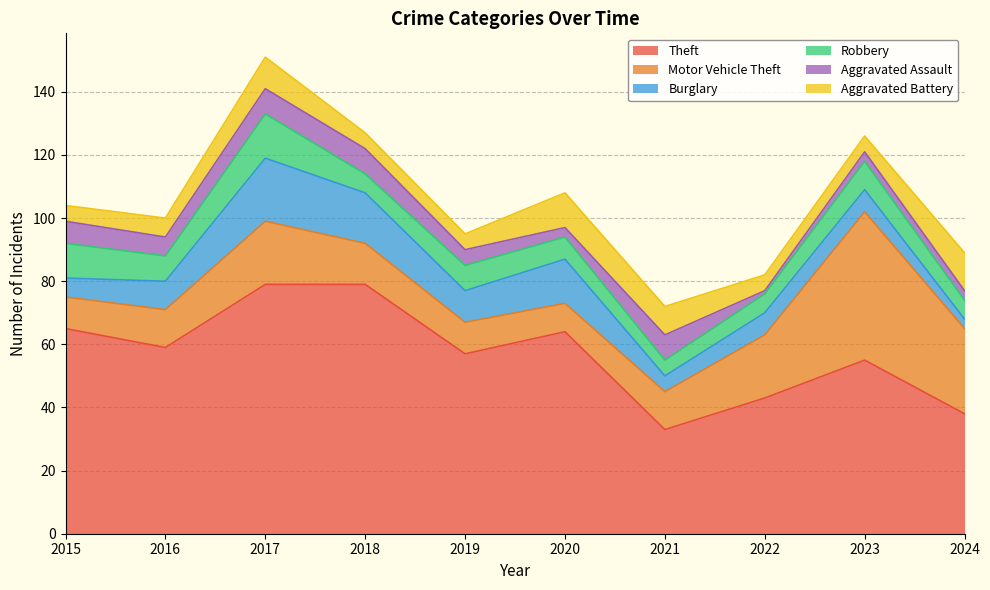

List the labels in order of Aggravated Battery value, largest first.

2024, 2020, 2017, 2021, 2016, 2015, 2018, 2019, 2022, 2023